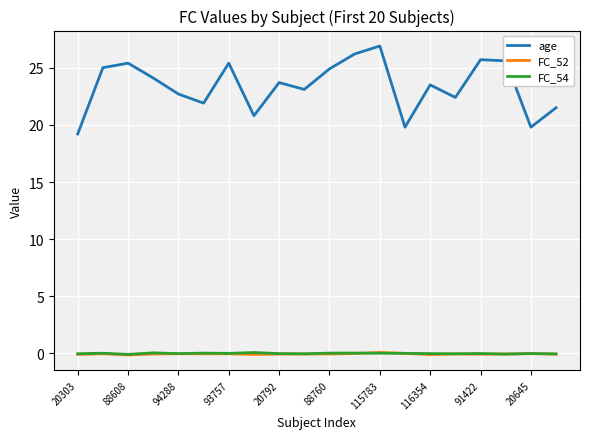

What is the maximum value shown in the chart?

26.9